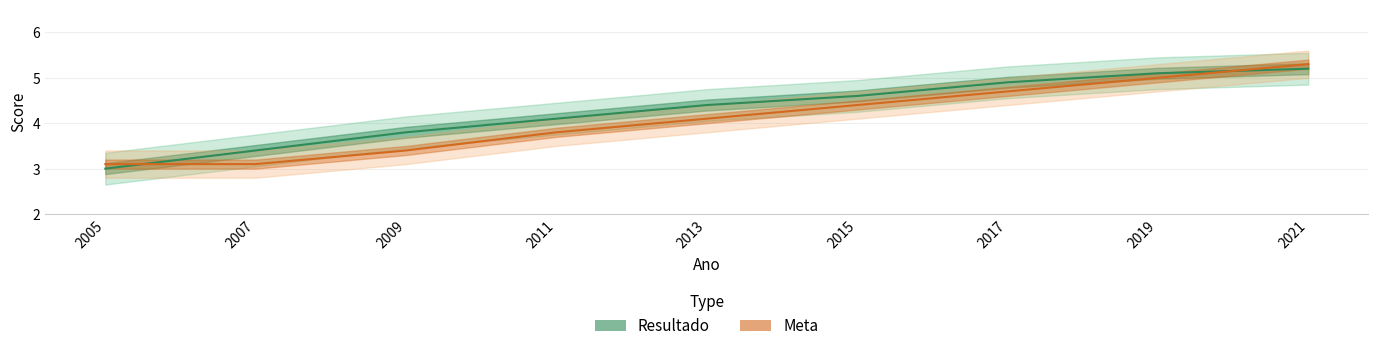

How many times do Resultado and Meta cross each other?

2